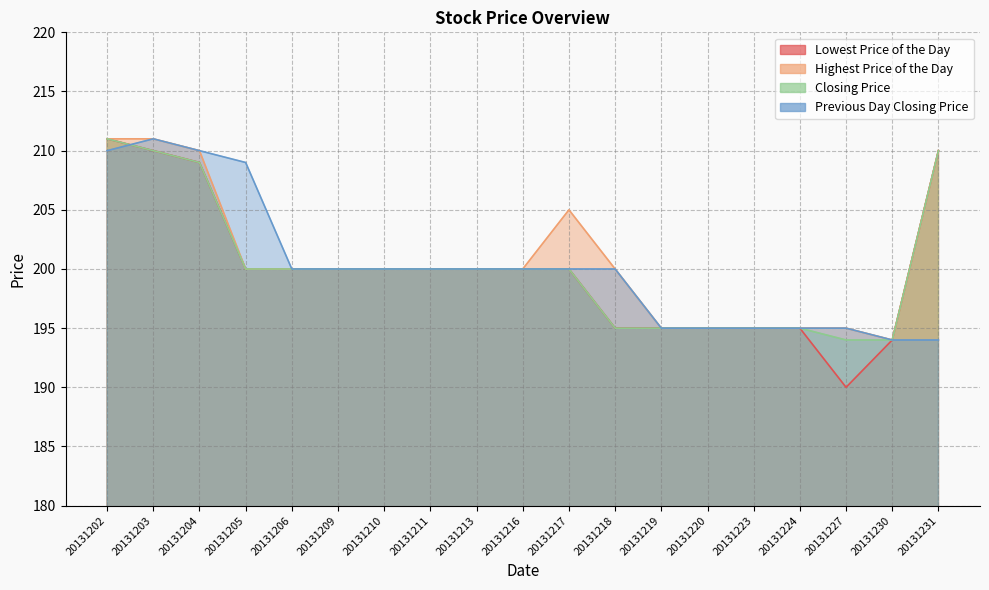

True or false: Lowest Price of the Day and Closing Price cross at least once.

False